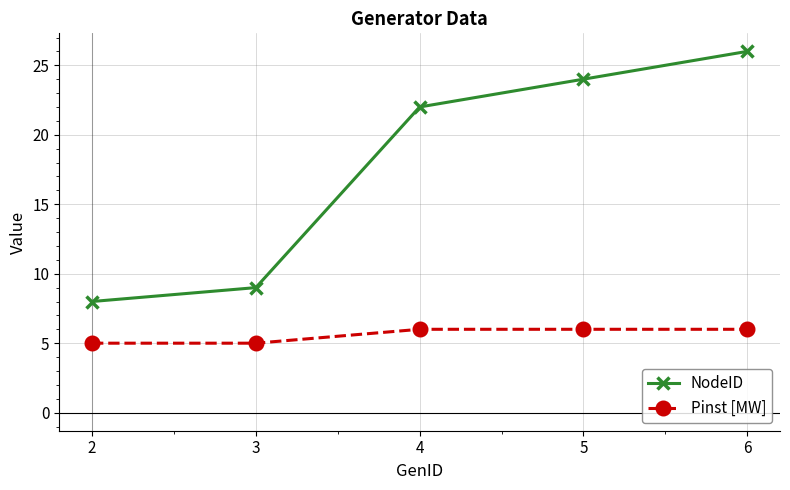

At which label does NodeID reach its minimum?

2